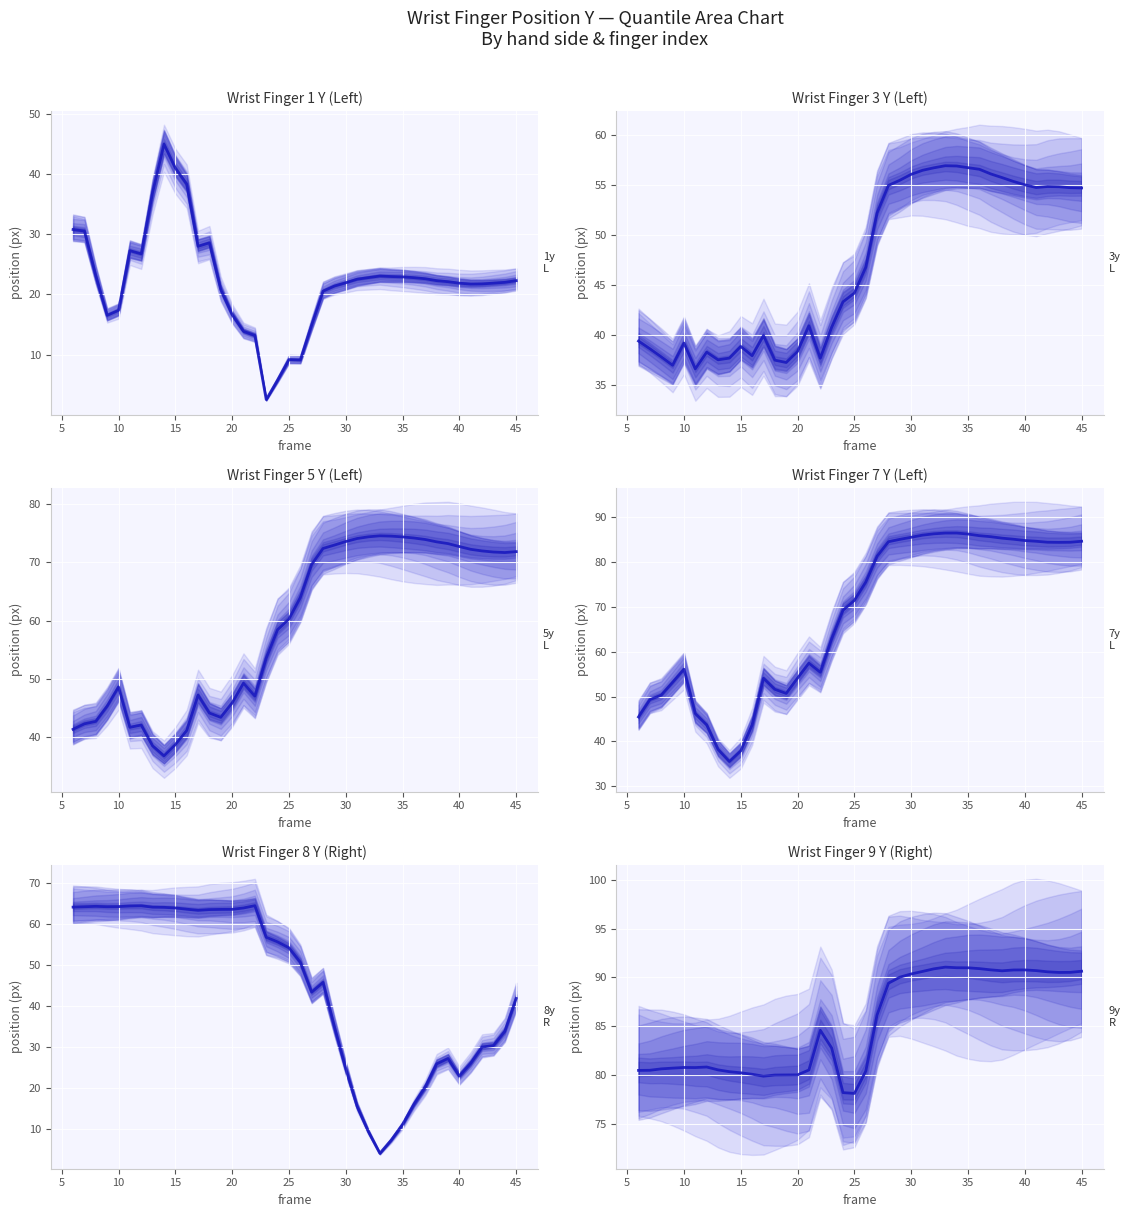

Between 45 and 15, which is larger?

45